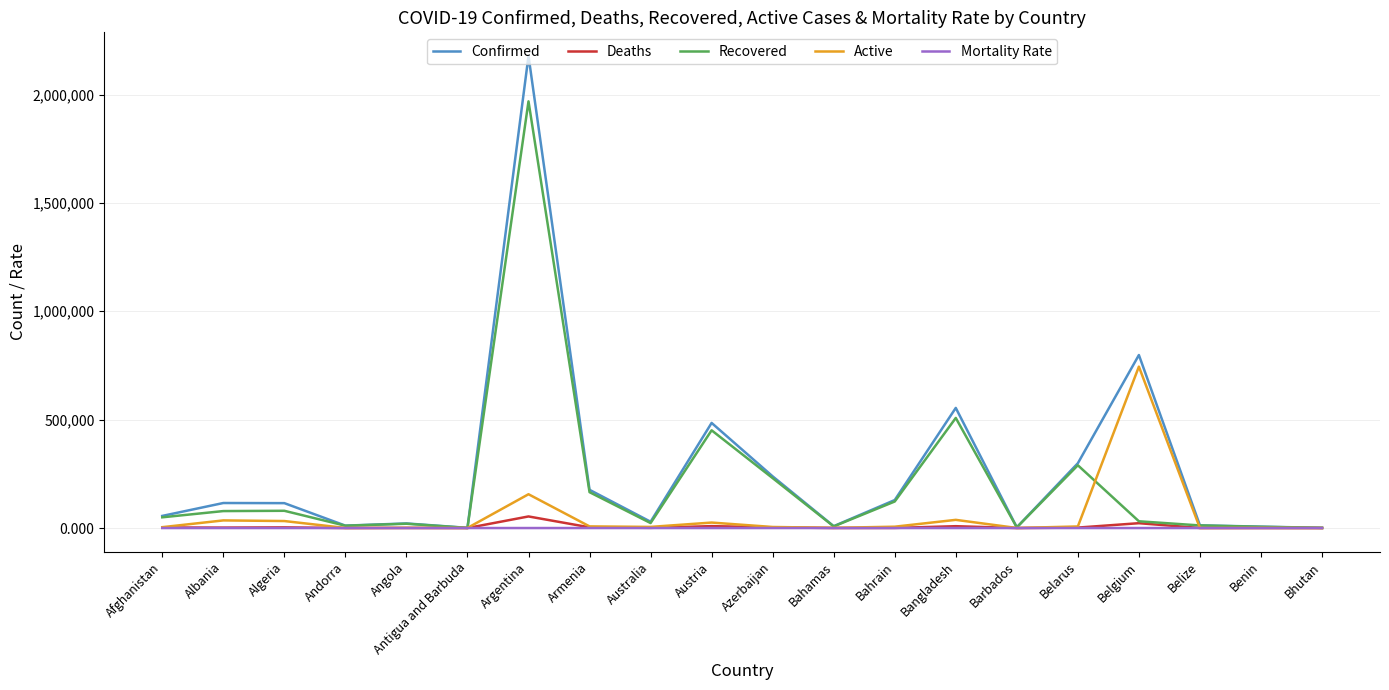

Does the chart display data point markers on the line(s)?

No